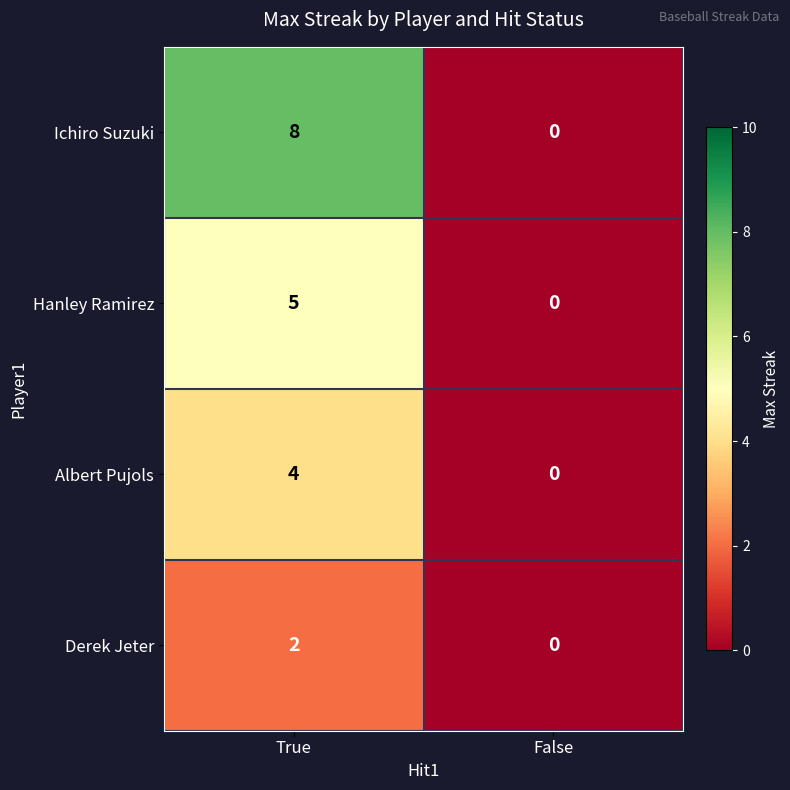

What is the maximum value shown in the chart?

8